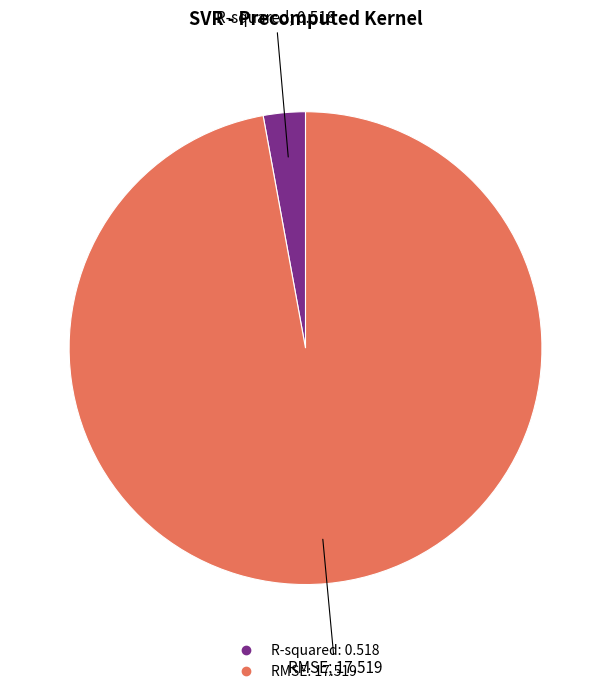

Combined, do RMSE and R-squared account for over 50%?

Yes